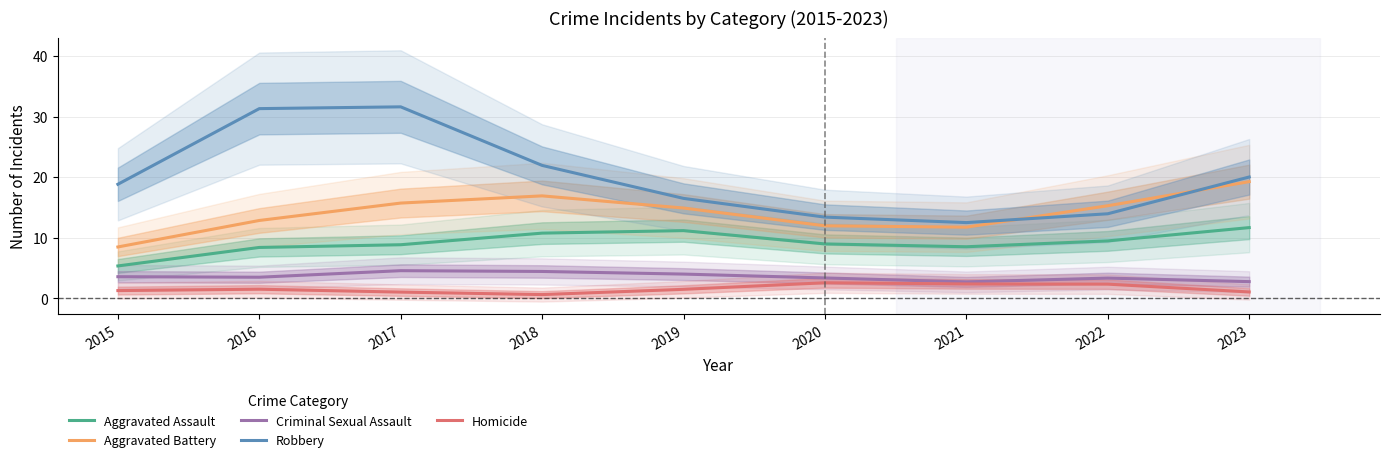

Is the value of Aggravated Assault at 2019 greater than the value of Homicide at 2016?

Yes